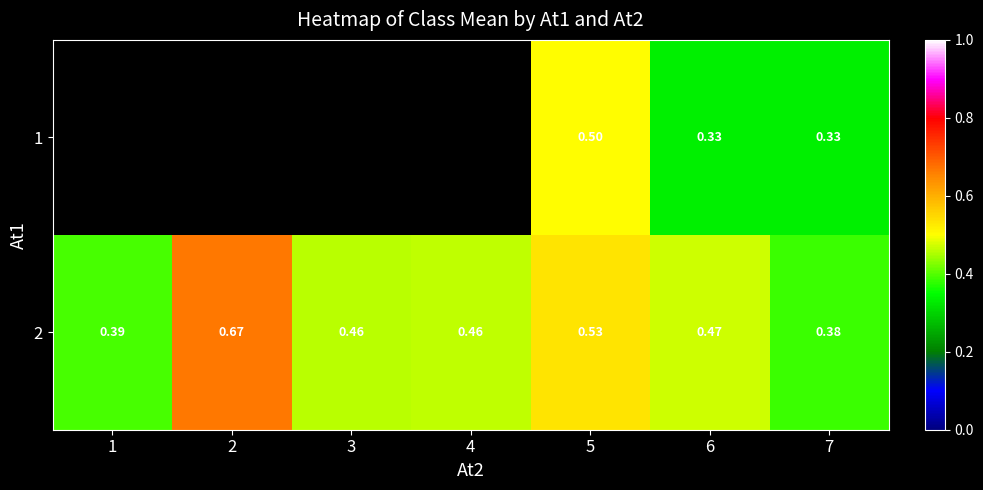

What is the difference between the highest and lowest values at 7?

0.1